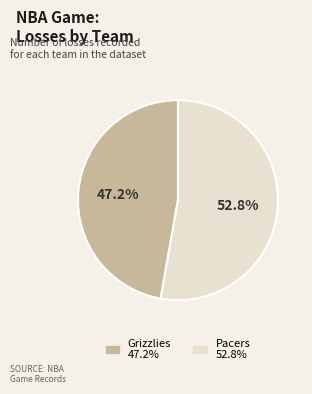

Is there a majority slice in this chart?

Yes